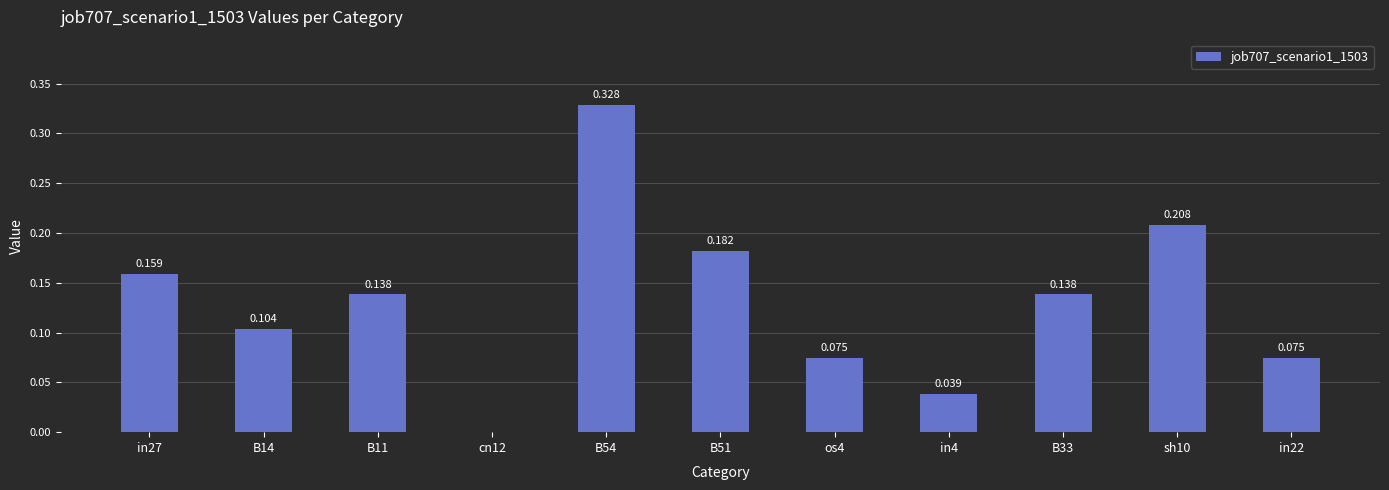

Is it true that the value at in22 is 0.0?

False